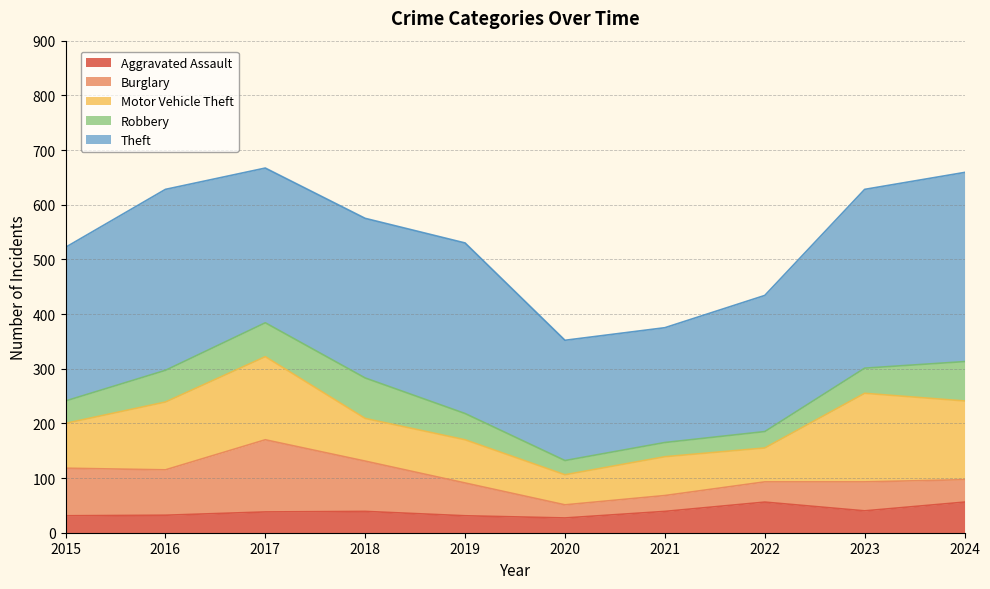

Does the chart display data point markers on the line(s)?

No